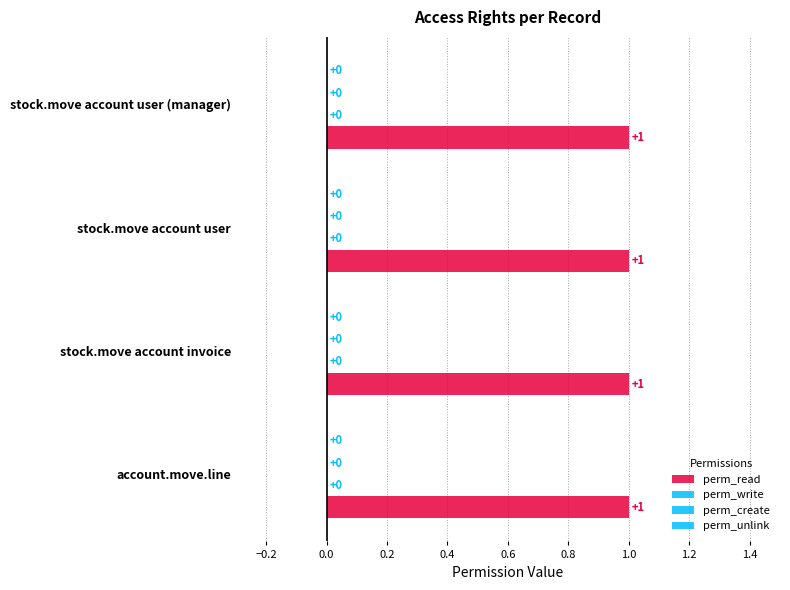

Which has a higher value, stock.move account user or stock.move account user (manager)?

stock.move account user